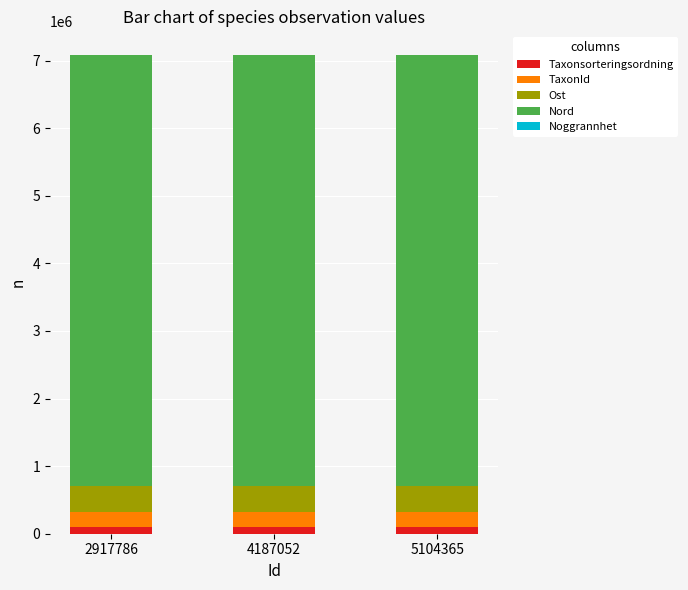

The Taxonsorteringsordning series shows 96369 at 2917786. True or false?

True